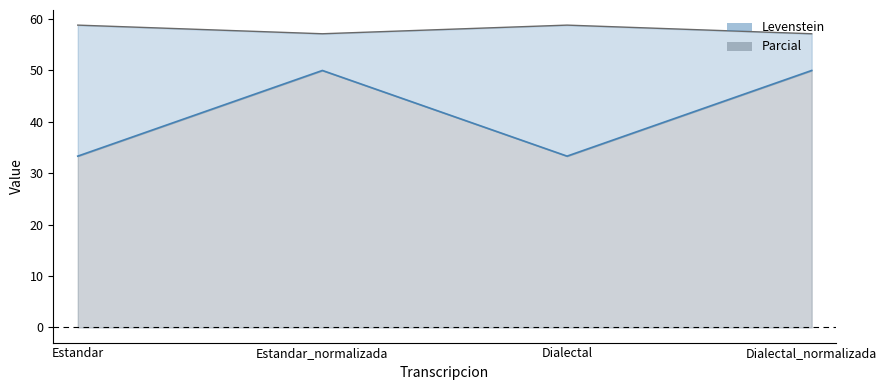

True or false: Parcial and Levenstein intersect in this chart.

False